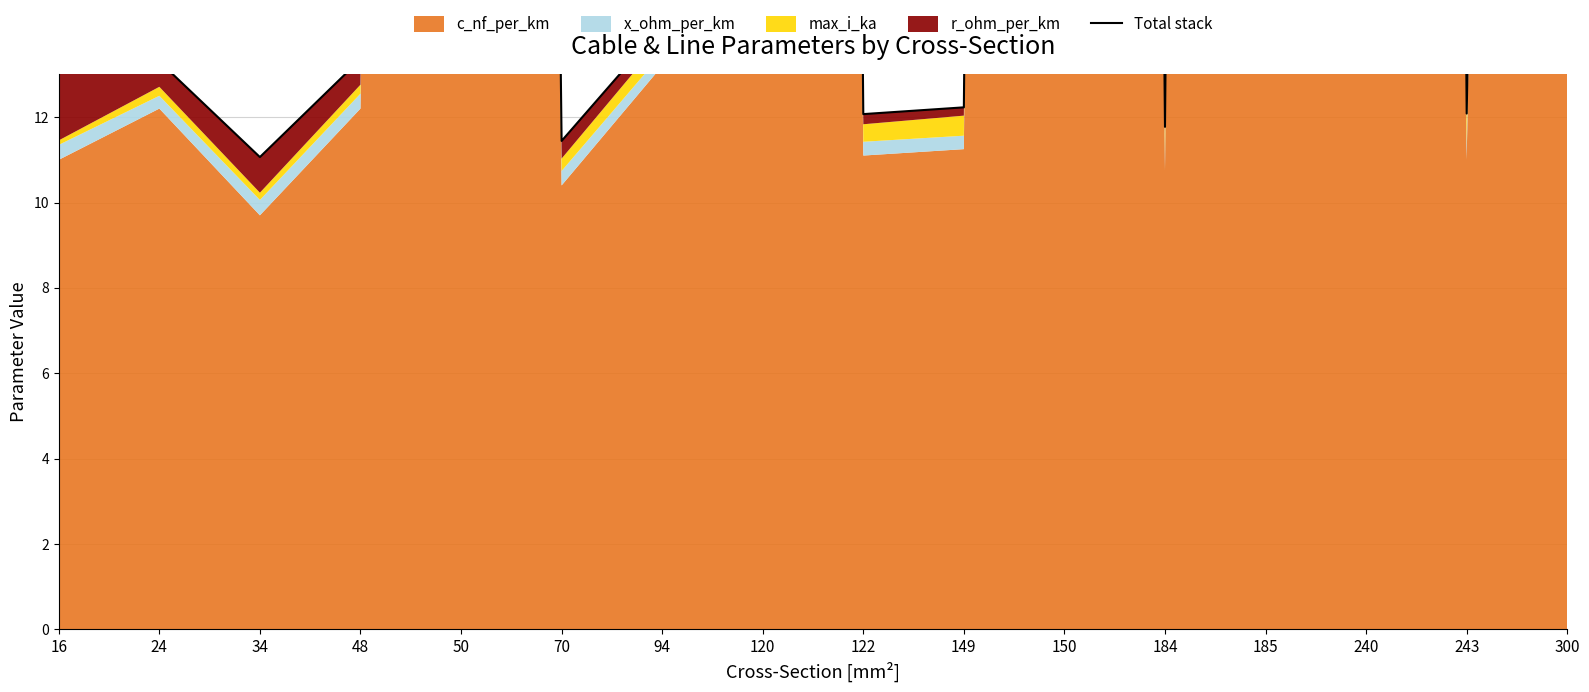

Reading left to right, what are all the values shown in this chart?

13.3	13.3	11.1	13.4	210.9	11.4	14.1	264.5	12.1	12.2	261.6	11.8	273.6	304.7	12.1	144.8